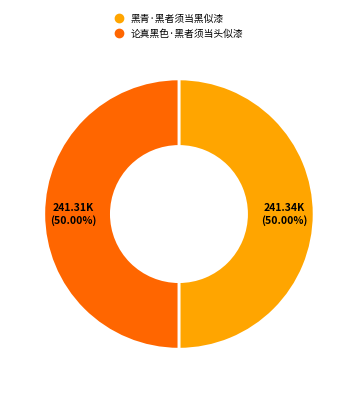

What is the ratio of the value at 黑青·黑者须当黑似漆 to the value at 论真黑色·黑者须当头似漆?

1.0